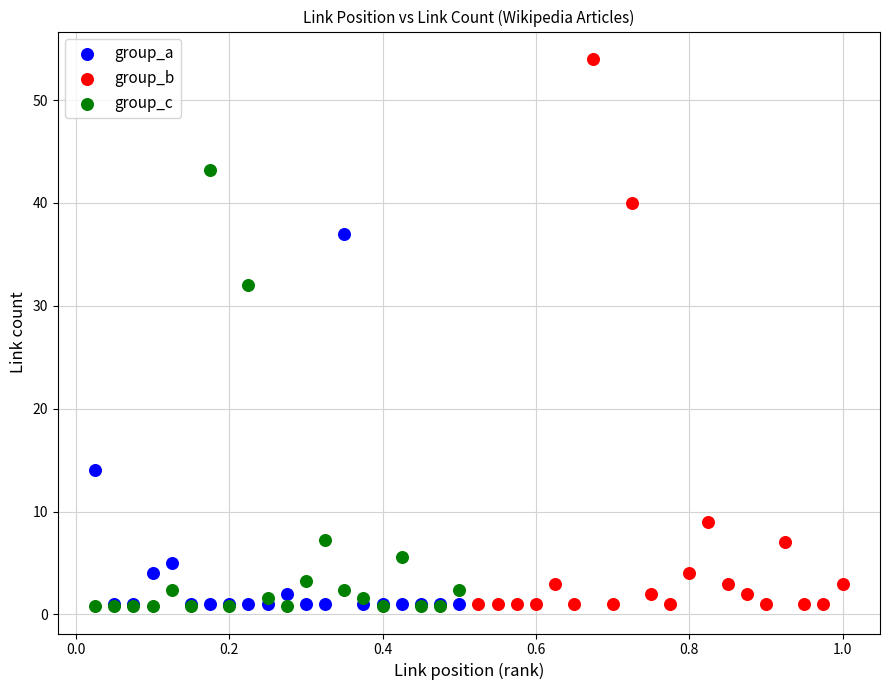

Which series has the widest spread of Y values?

group_b